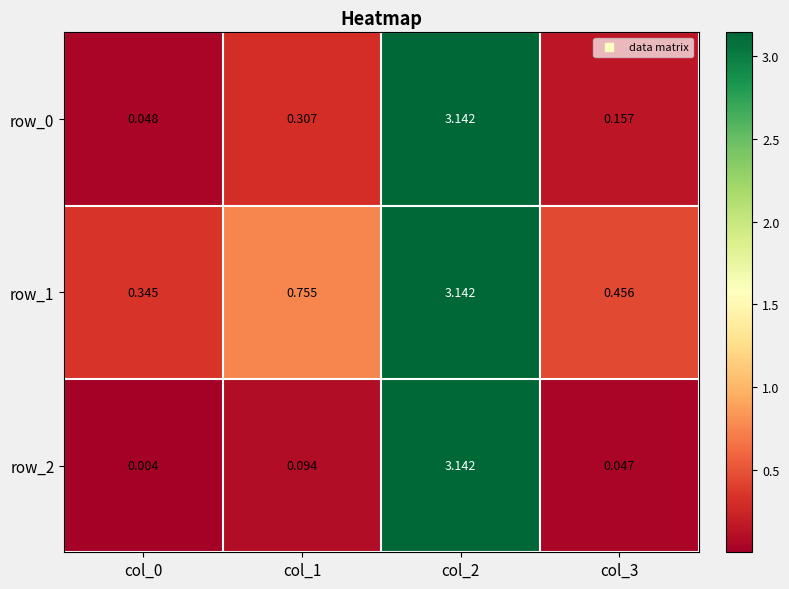

At which category is the sum across all series the highest?

col_2